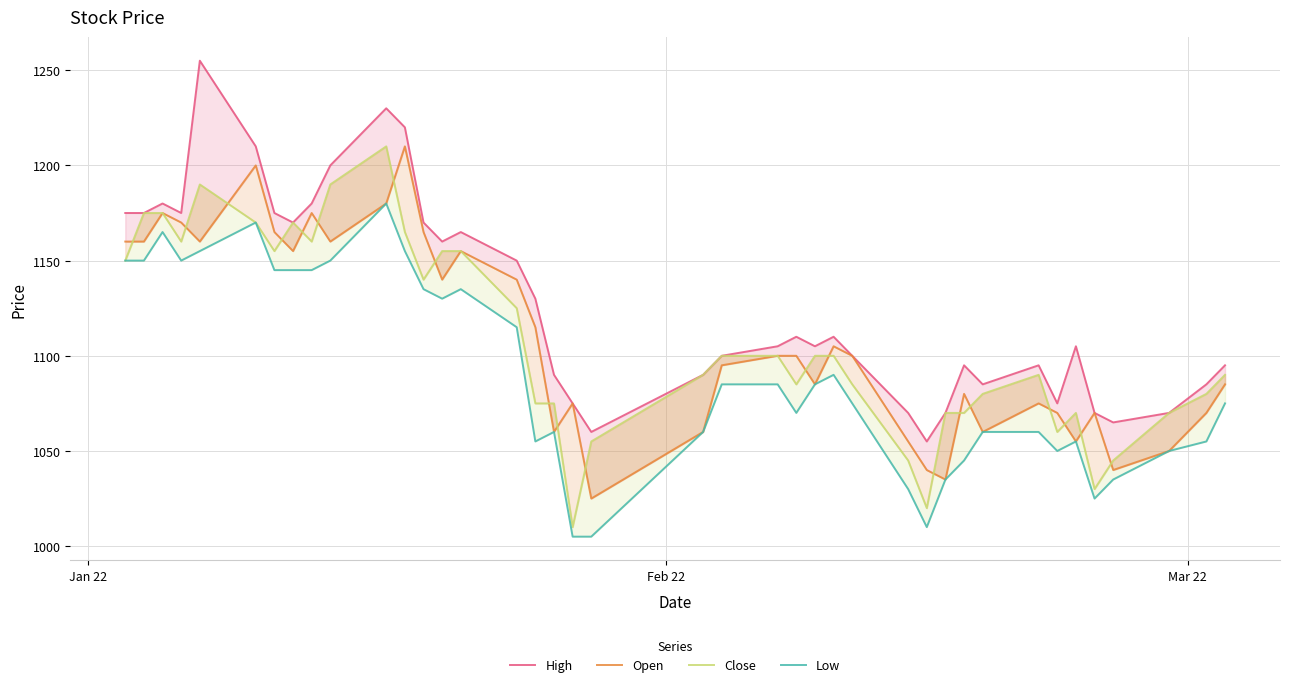

What is the lowest value of the Close series?

1010